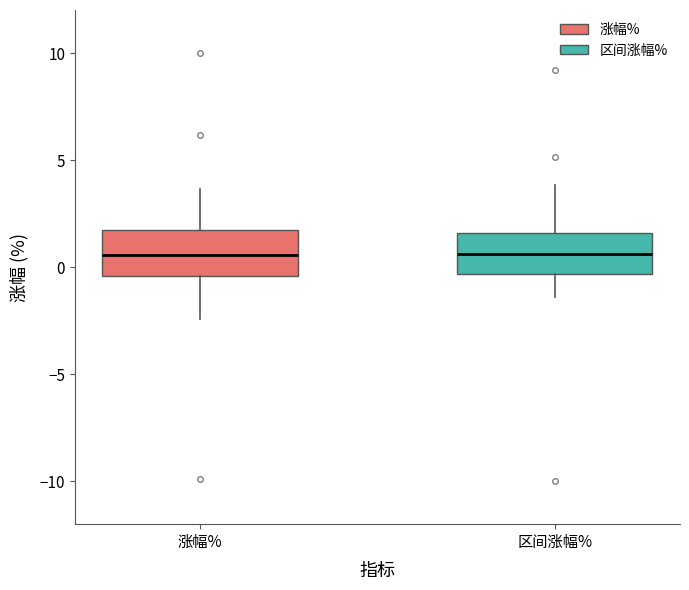

Where is the upper edge of the box for 涨幅% on the y-axis? The values are not printed on the chart, so give them approximately, as read against the axis.

1.5